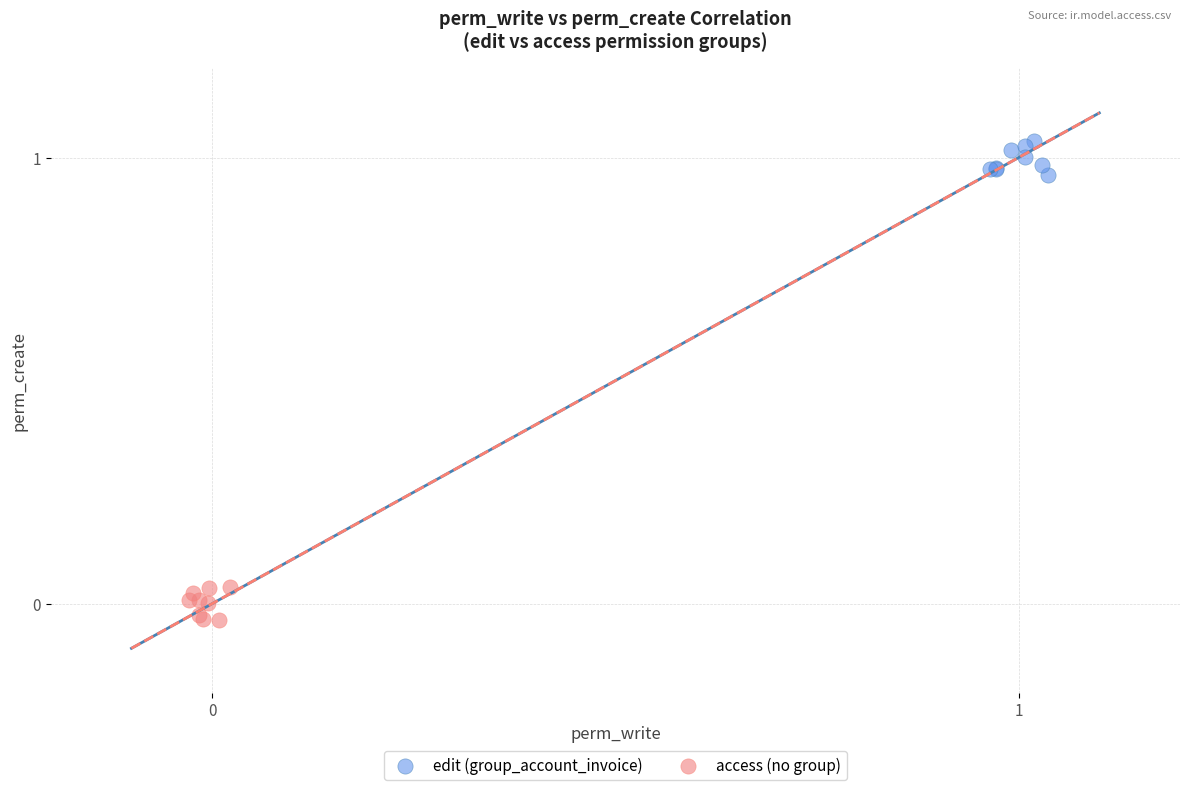

Which series reaches the maximum Y coordinate?

edit (group_account_invoice)